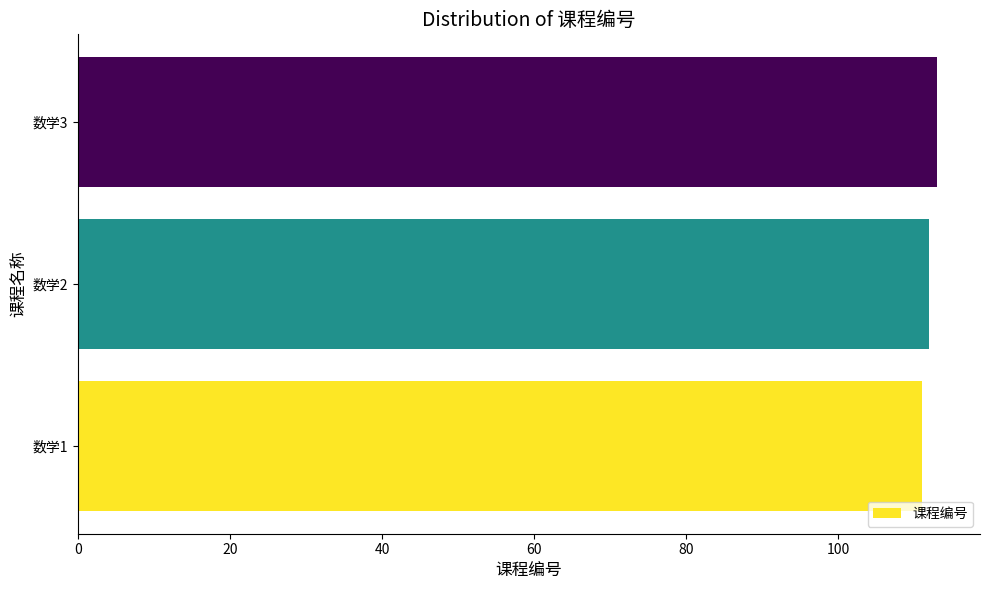

The value at 数学2 is 112. True or false?

True